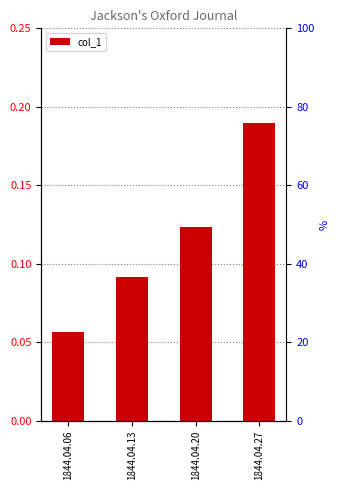

Reading right to left, extract all data points from this chart.

1844.04.27=0.2	1844.04.20=0.1	1844.04.13=0.1	1844.04.06=0.1